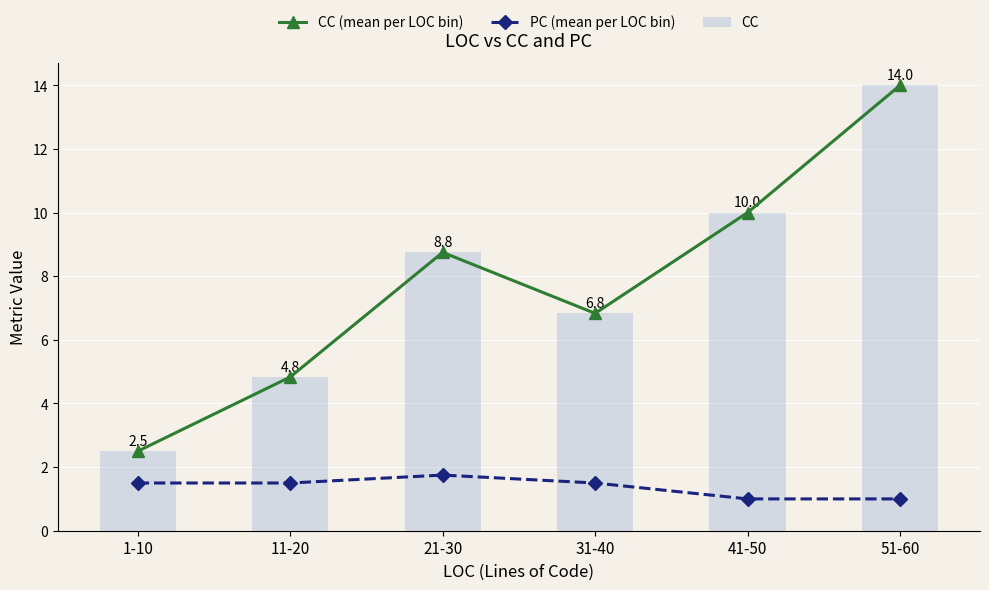

What is the value of the CC bar at the 5th from the left?

10.0